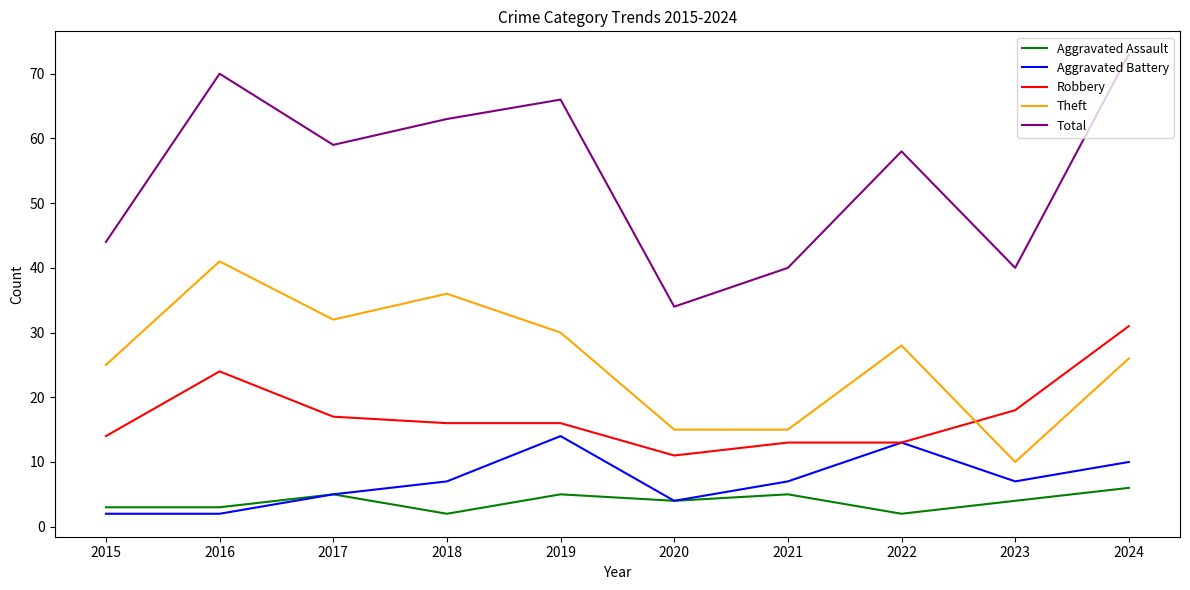

At which label does Robbery first exceed 16?

2016